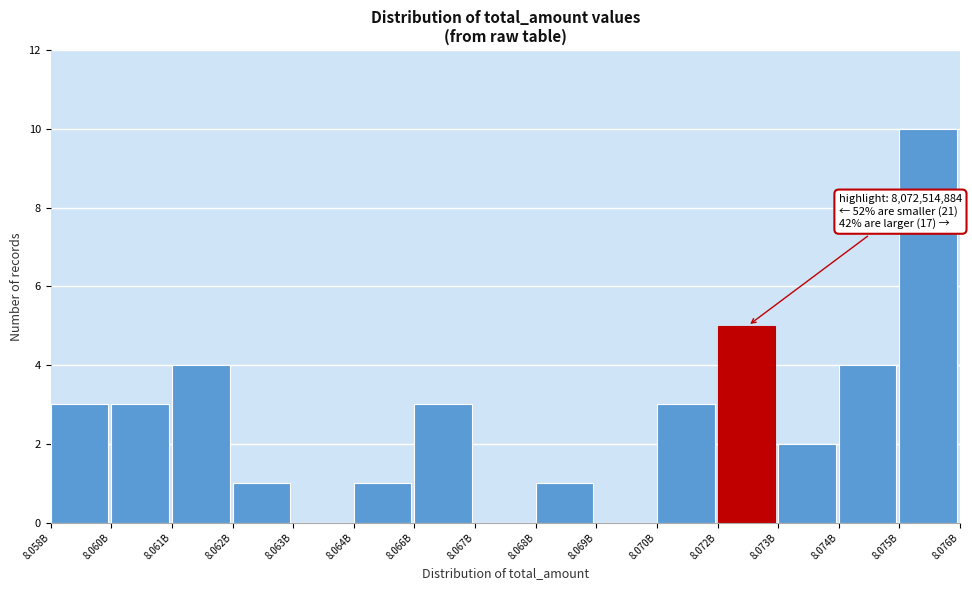

Reading left to right, list all the values displayed in this chart.

8.058B=3	8.060B=3	8.061B=4	8.062B=1	8.063B=0	8.064B=1	8.066B=3	8.067B=0	8.068B=1	8.069B=0	8.070B=3	8.072B=5	8.073B=2	8.074B=4	8.075B=10